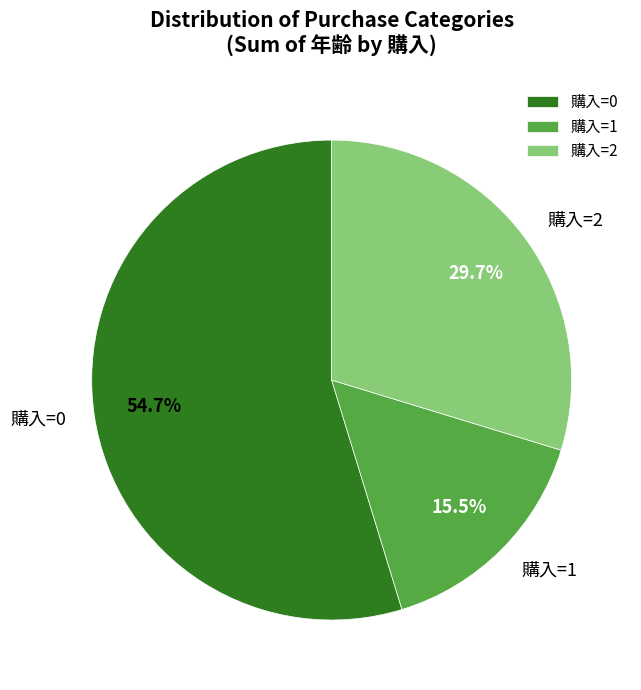

Combined, do 購入=0 and 購入=2 account for over 50%?

Yes